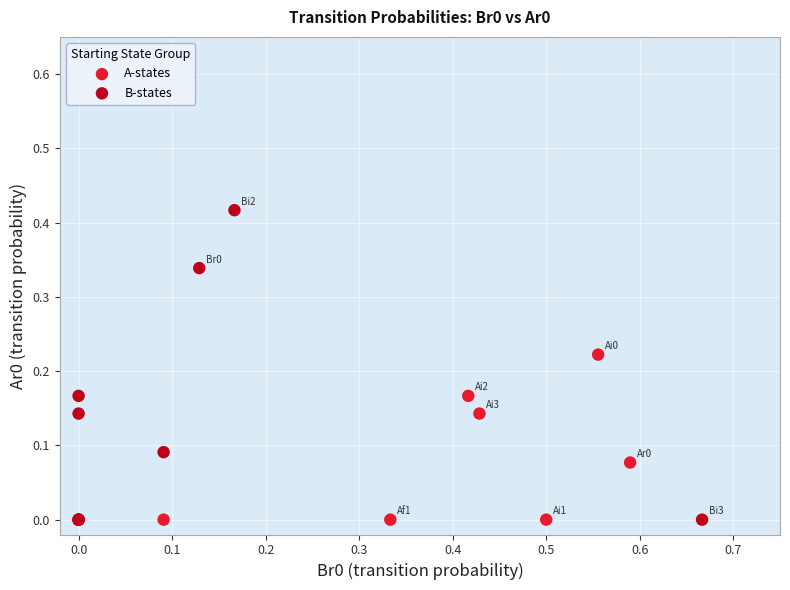

Which series has the largest Y range (max minus min)?

B-states